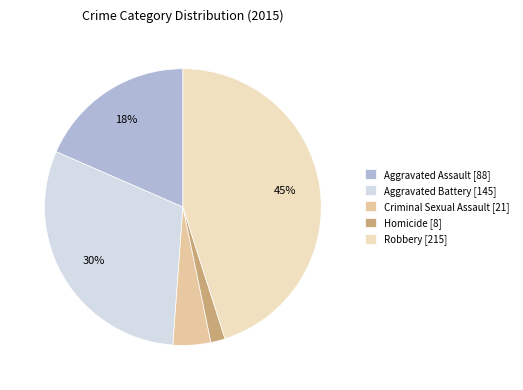

Do Robbery [215] and Homicide [8] together represent more than half of the pie?

No